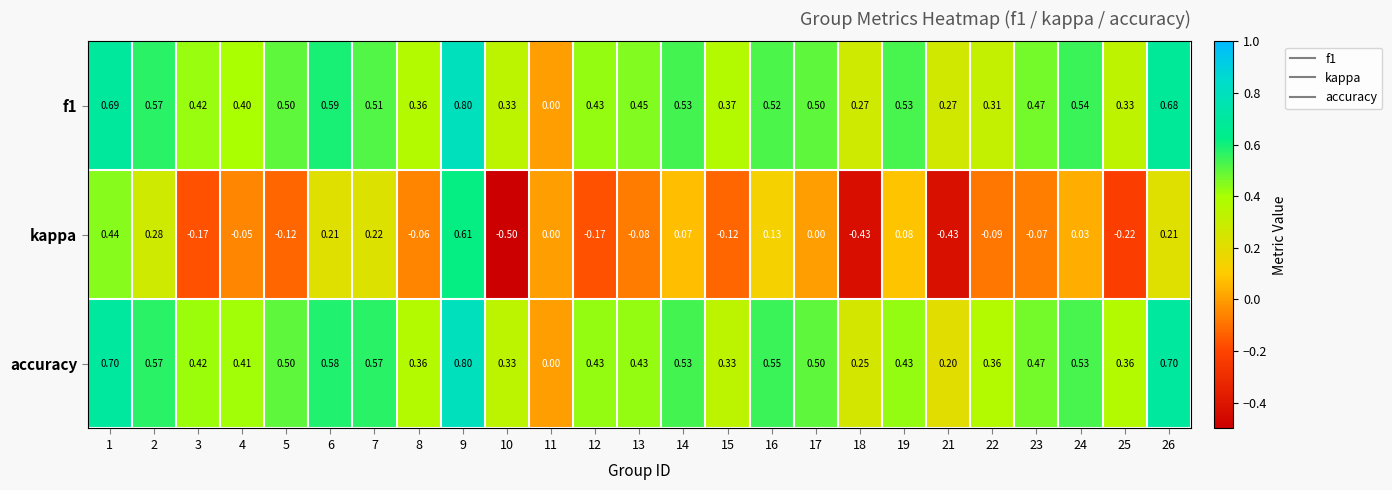

How many values in accuracy are above zero?

24